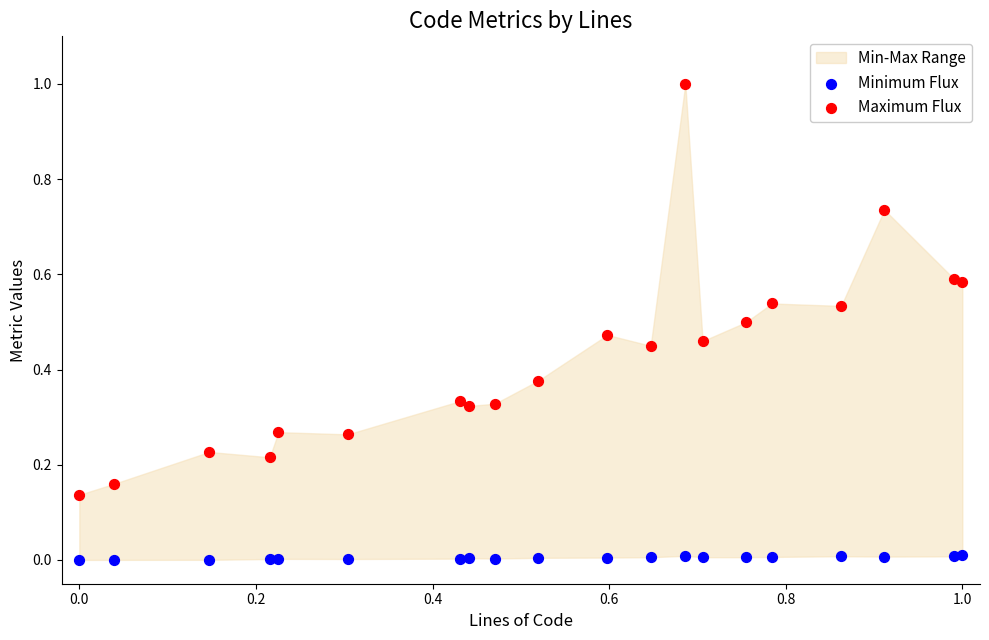

Which series reaches the maximum Y coordinate?

Maximum Flux